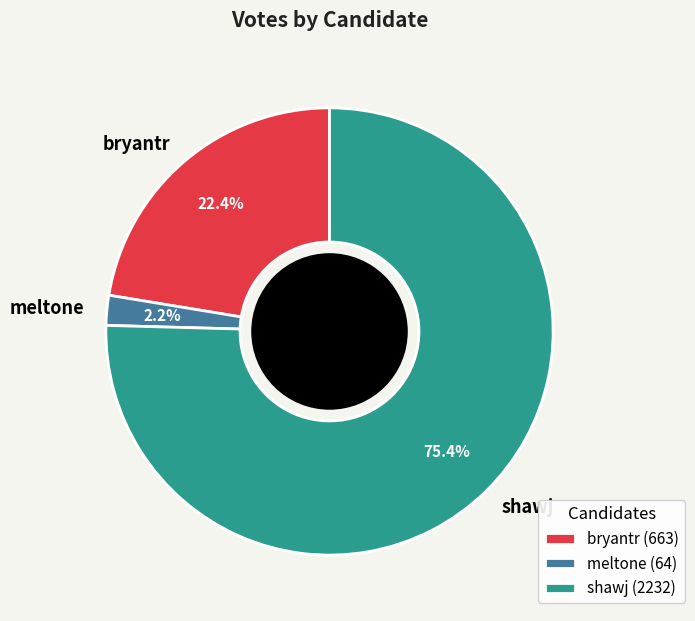

Combined, do bryantr and meltone account for over 50%?

No